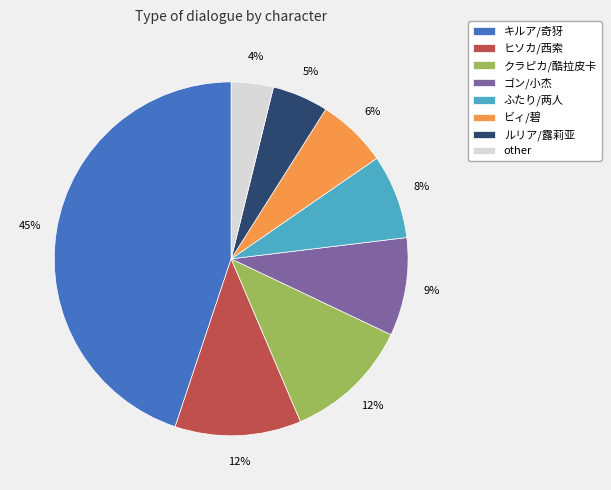

Which has a higher value, ふたり/两人 or ビィ/碧?

ふたり/两人